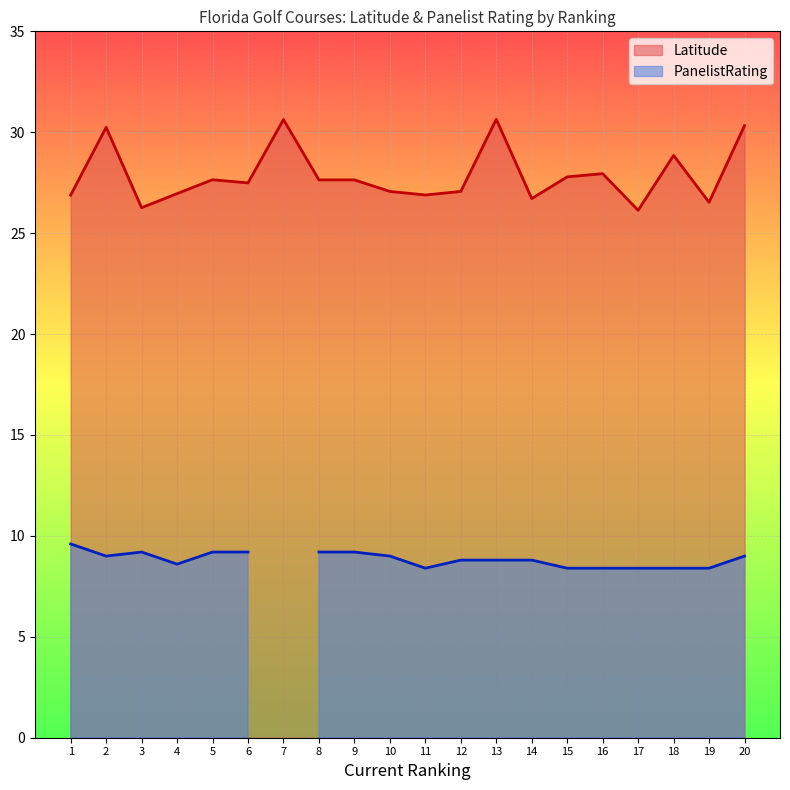

What is the approximate value at 15?

27.8